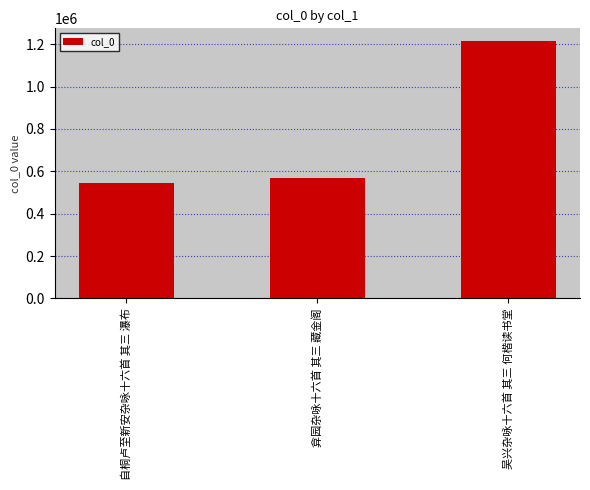

What is the ratio of the value at 自桐卢至新安杂咏十六首 其三 瀑布 to the value at 吴兴杂咏十六首 其三 何楷读书堂?

0.4